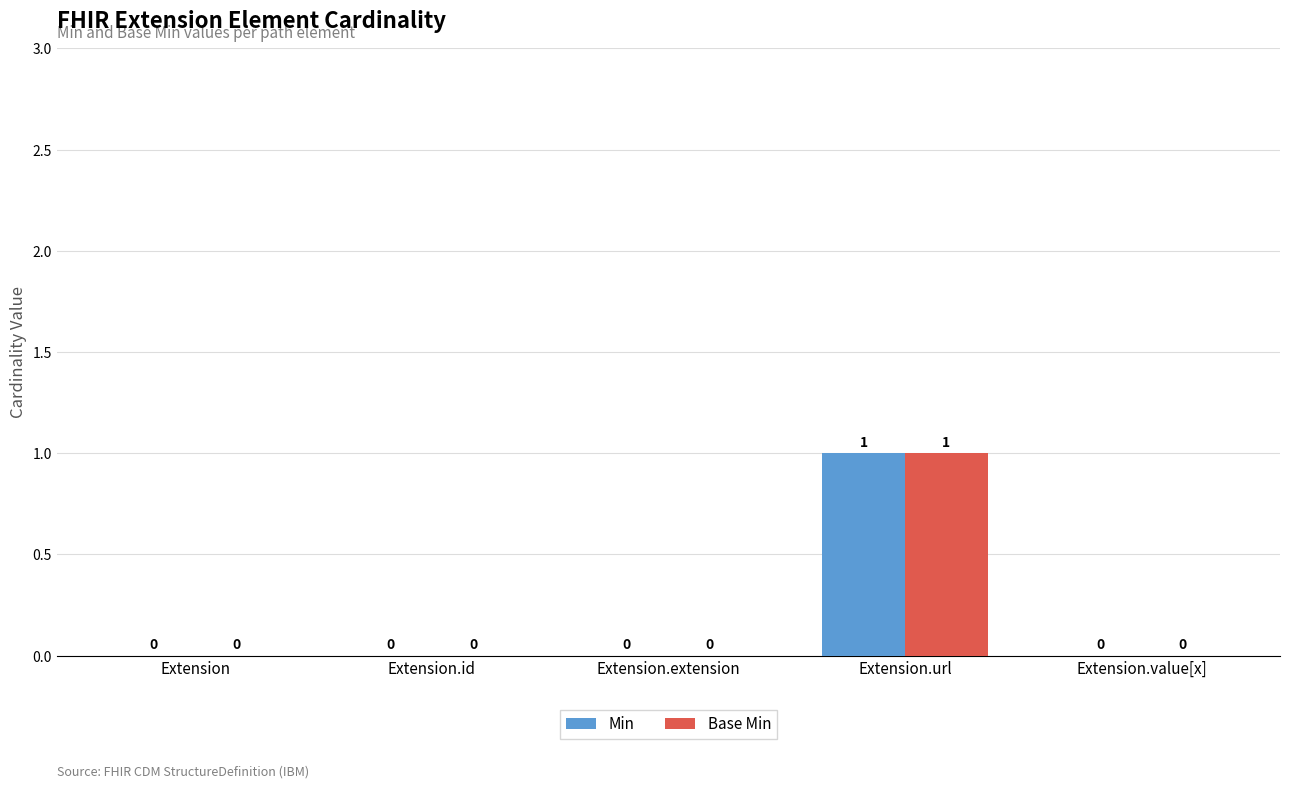

Are the bars grouped side by side (vs. stacked)?

Yes